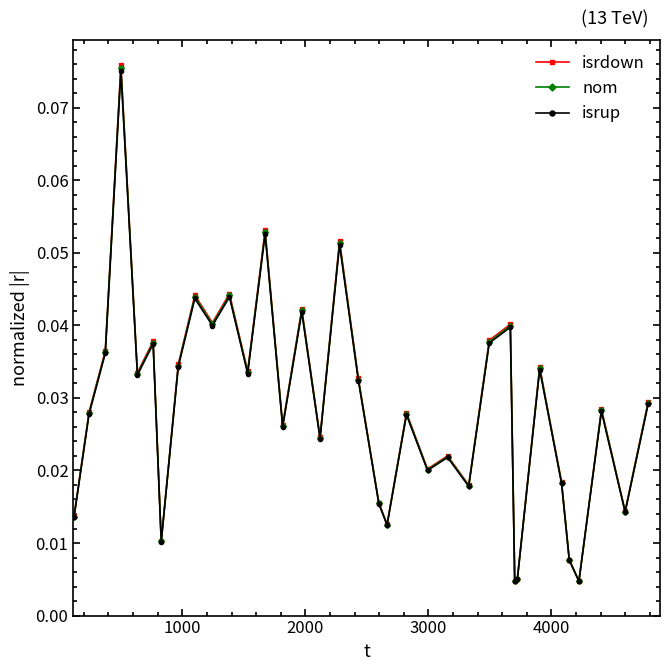

In isrup, how many points are higher than both neighbors (excluding endpoints)?

12